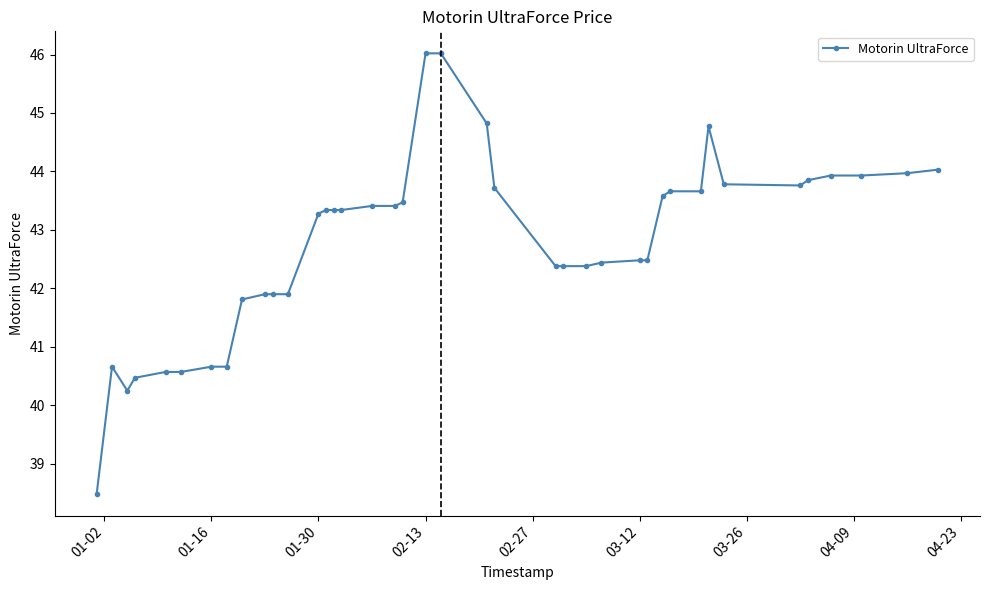

True or false: the data has more than 1 interior local peaks.

True